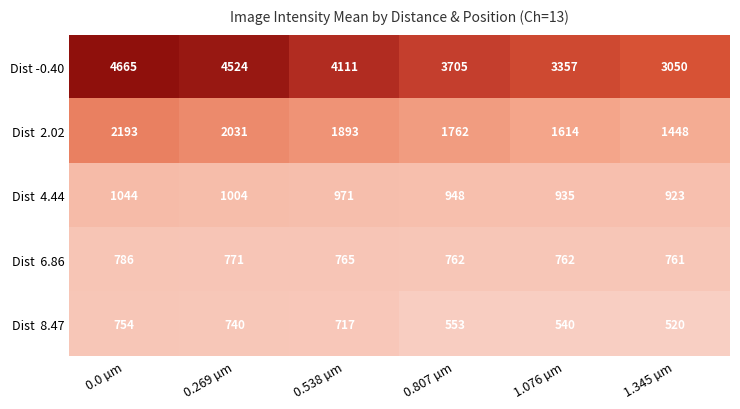

The value of Dist -0.40 at 1.345 µm is 3050. True or false?

True